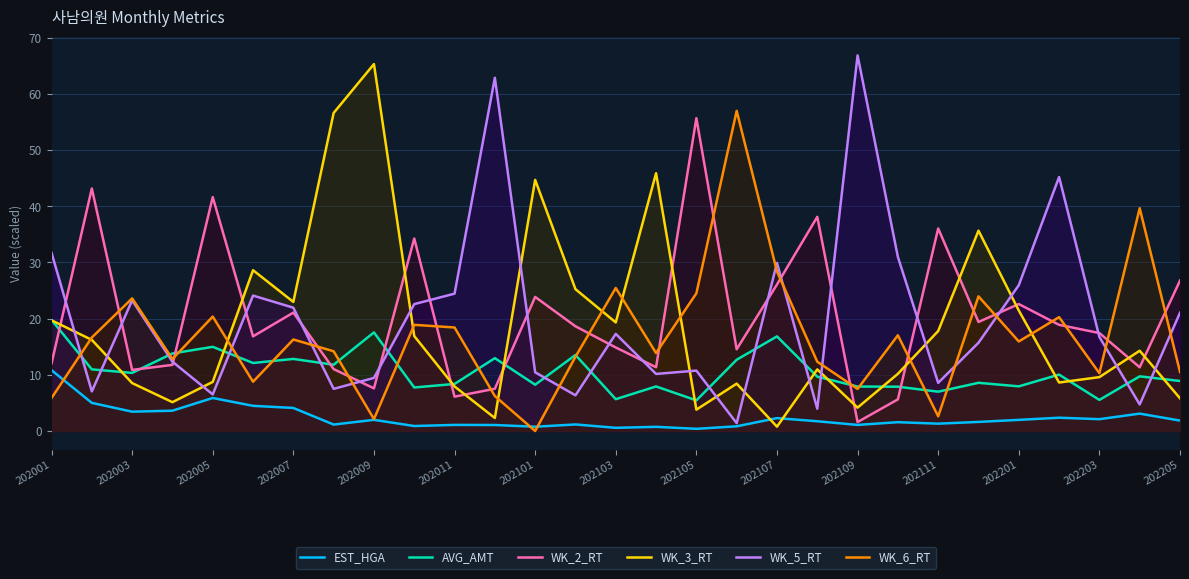

What is the sum of all EST_HGA values?

68.9